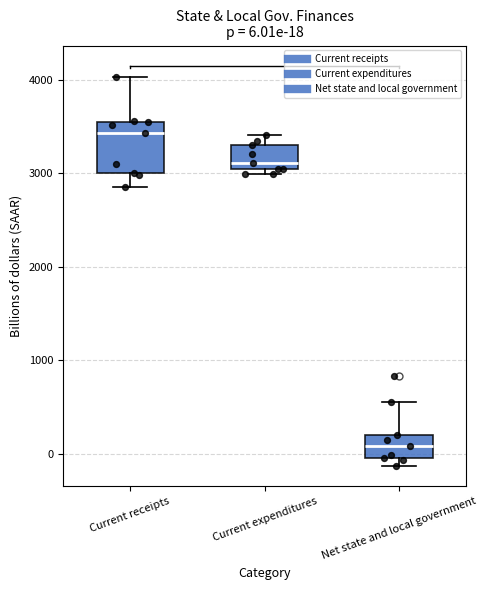

Which box has the highest median line?

Current receipts